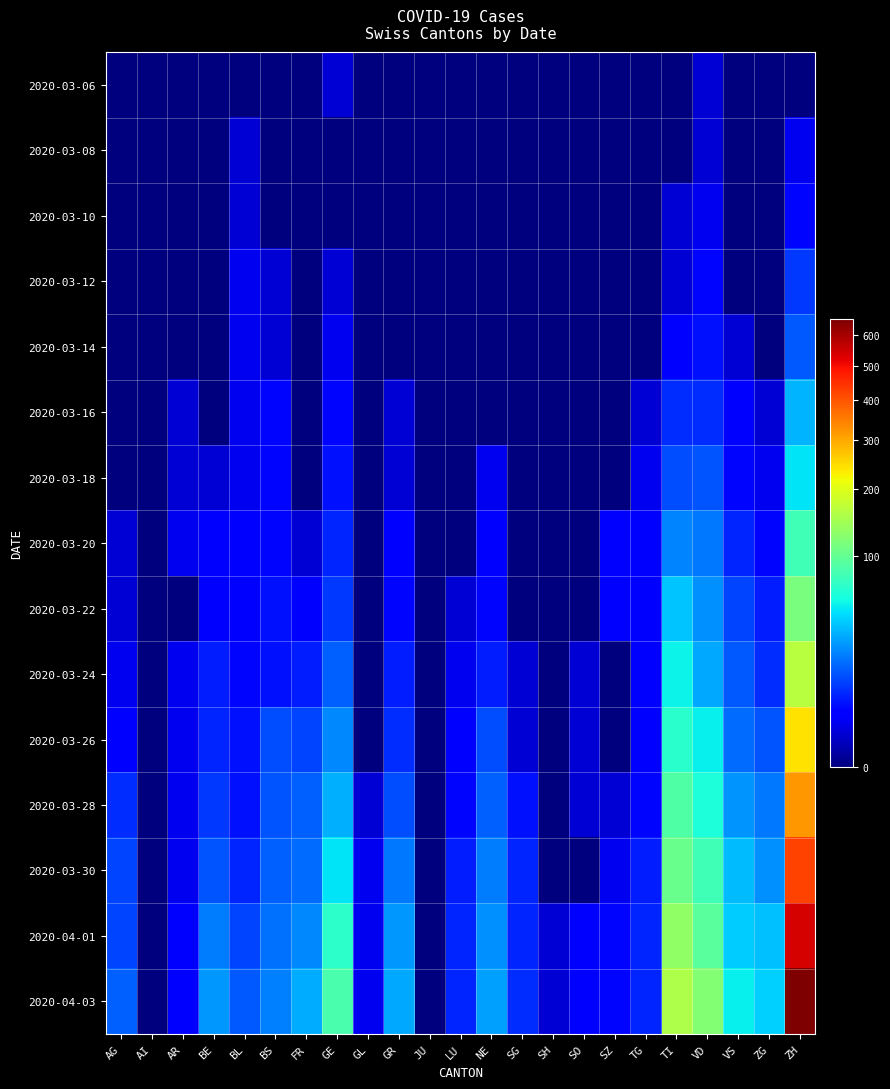

What is the total value across all series at TG?

39